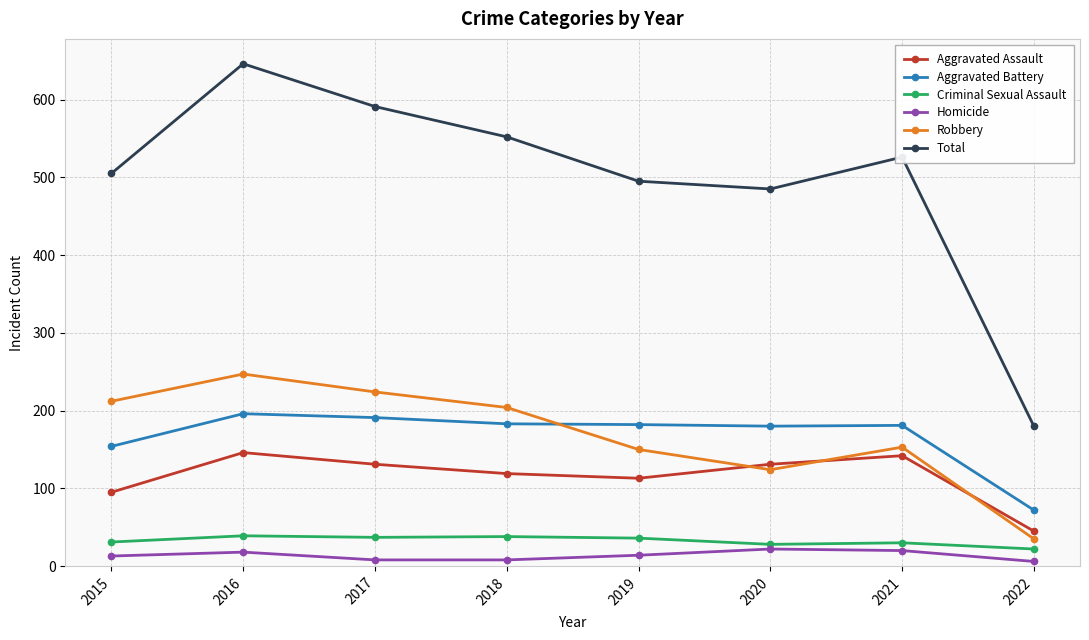

What is the value of the Total point at the 7th from the left?

526